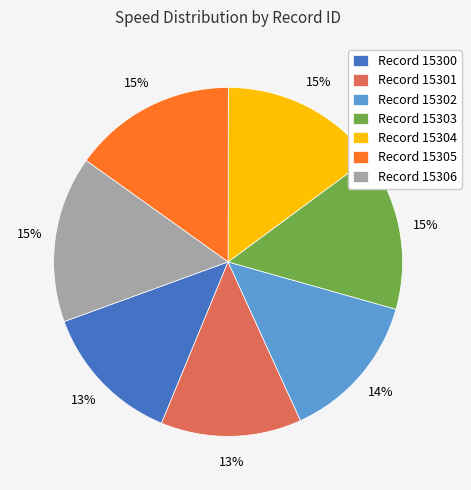

What is the ratio of the value at Record 15306 to the value at Record 15300?

1.2